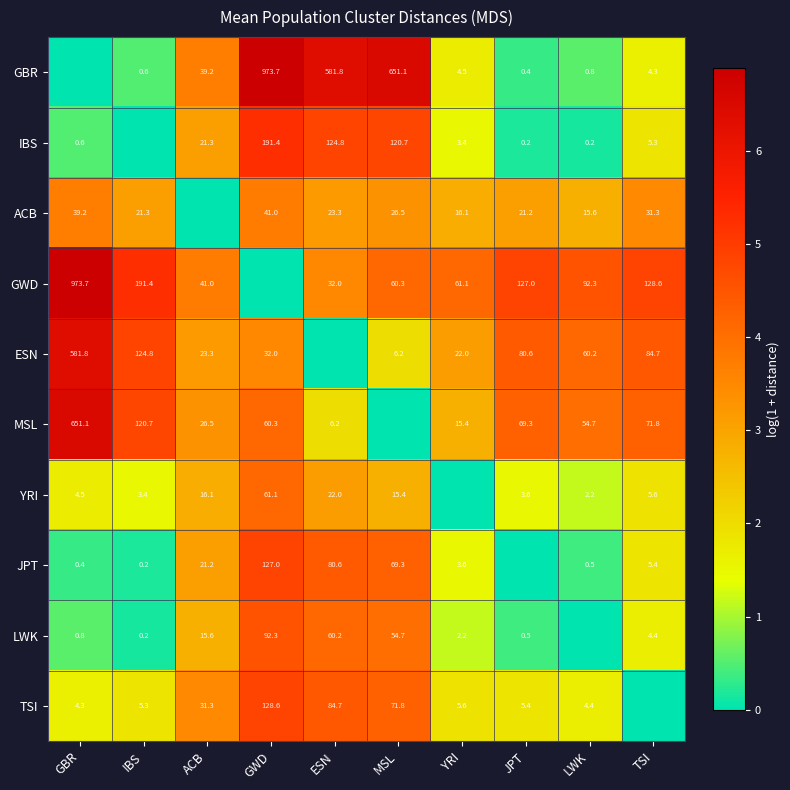

Is it true that LWK equals 0.2 at IBS?

True